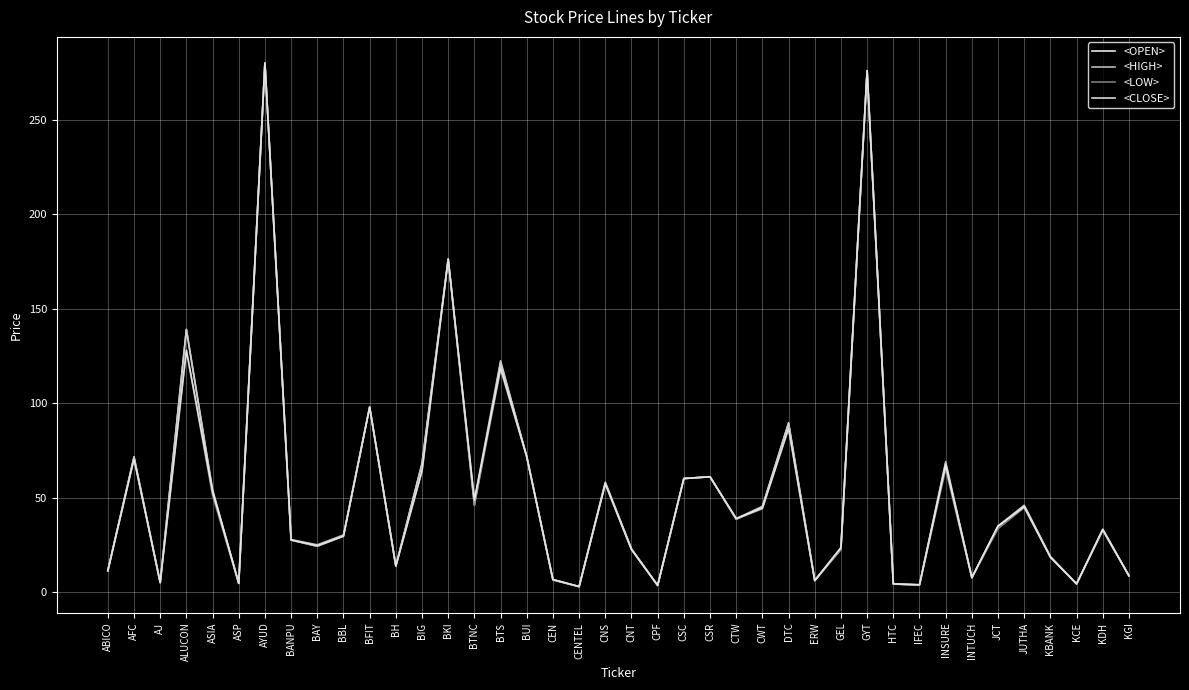

How many lines are shown in the chart?

4